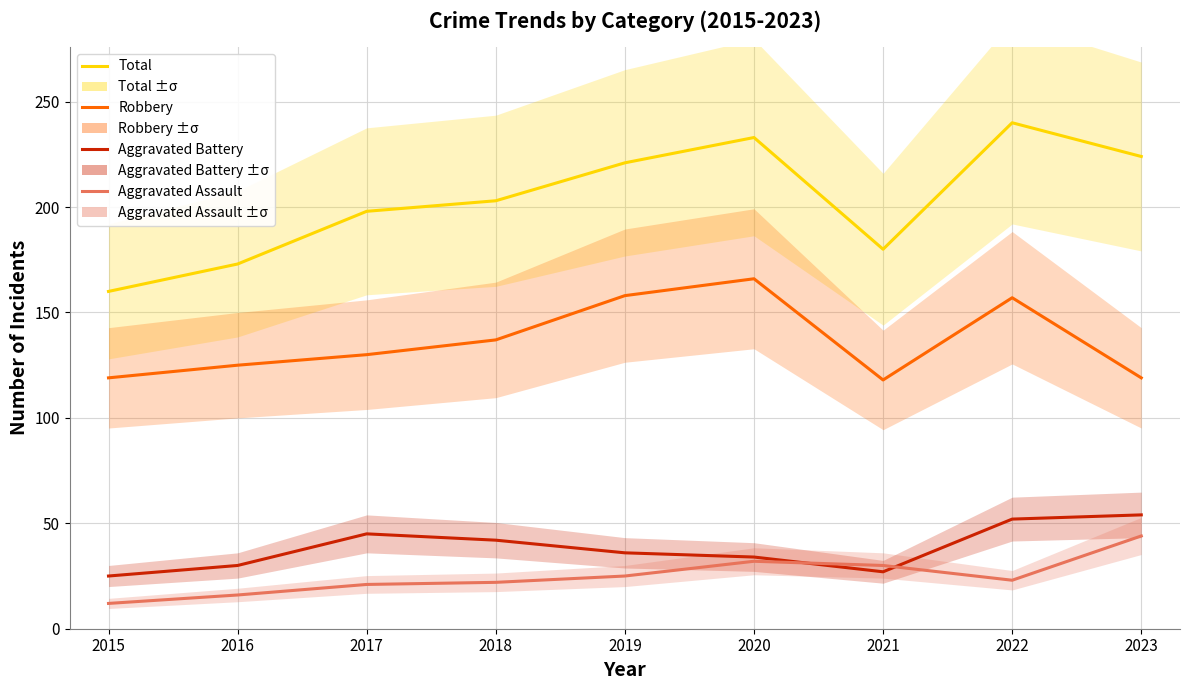

Rank the series at 2018 from lowest to highest value.

Aggravated Assault, Aggravated Battery, Robbery, Total